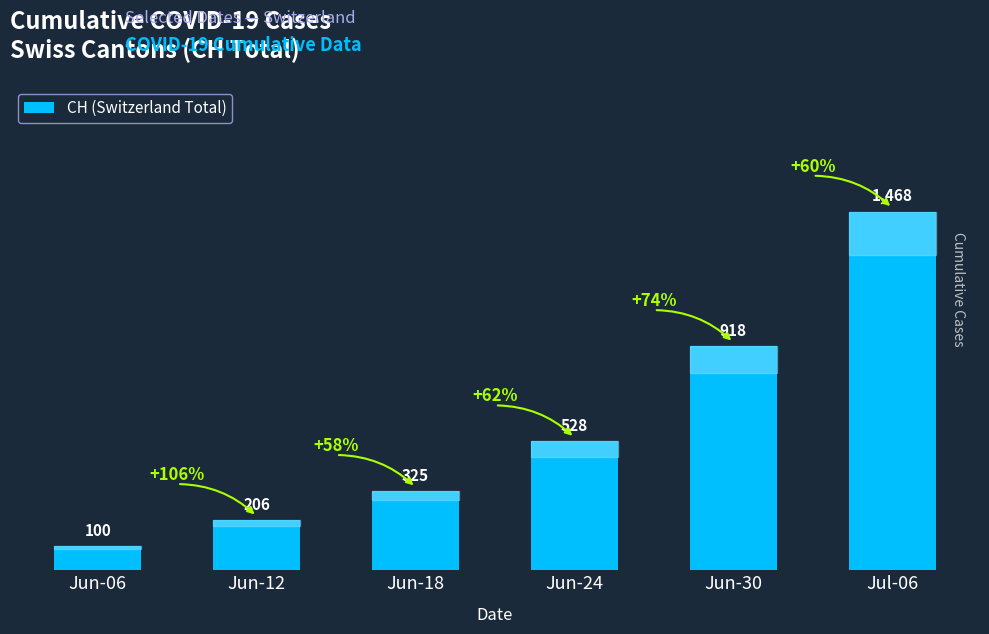

What is the approximate value at Jun-12, to the nearest 100?

200